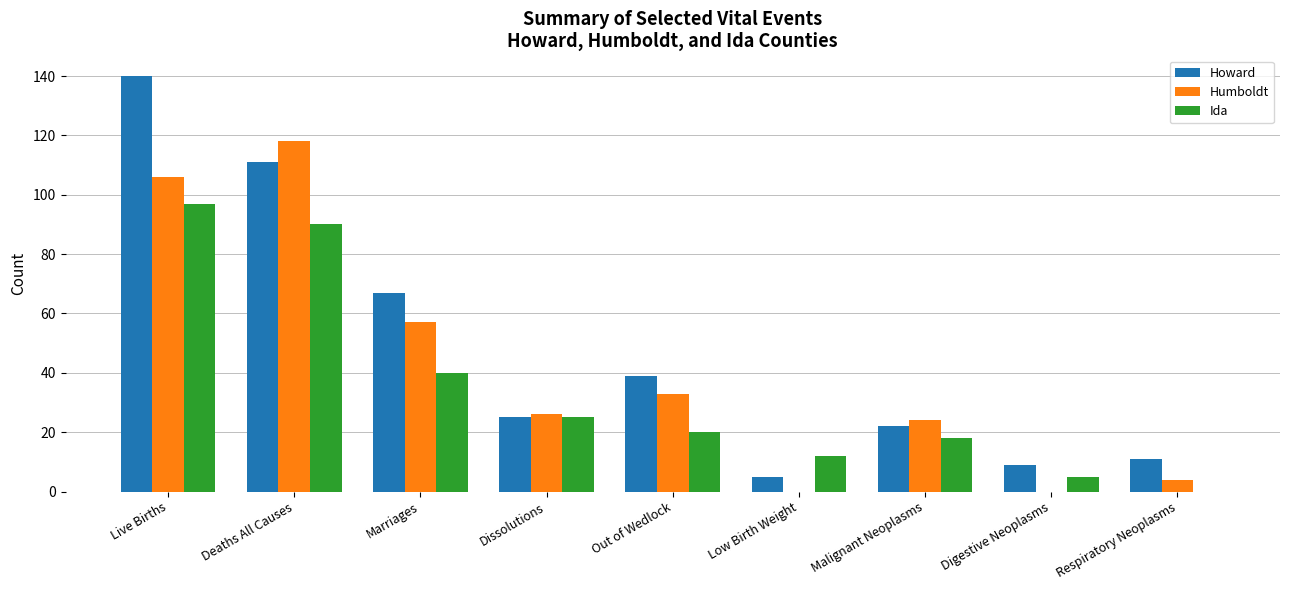

How many data points does each series have?

9